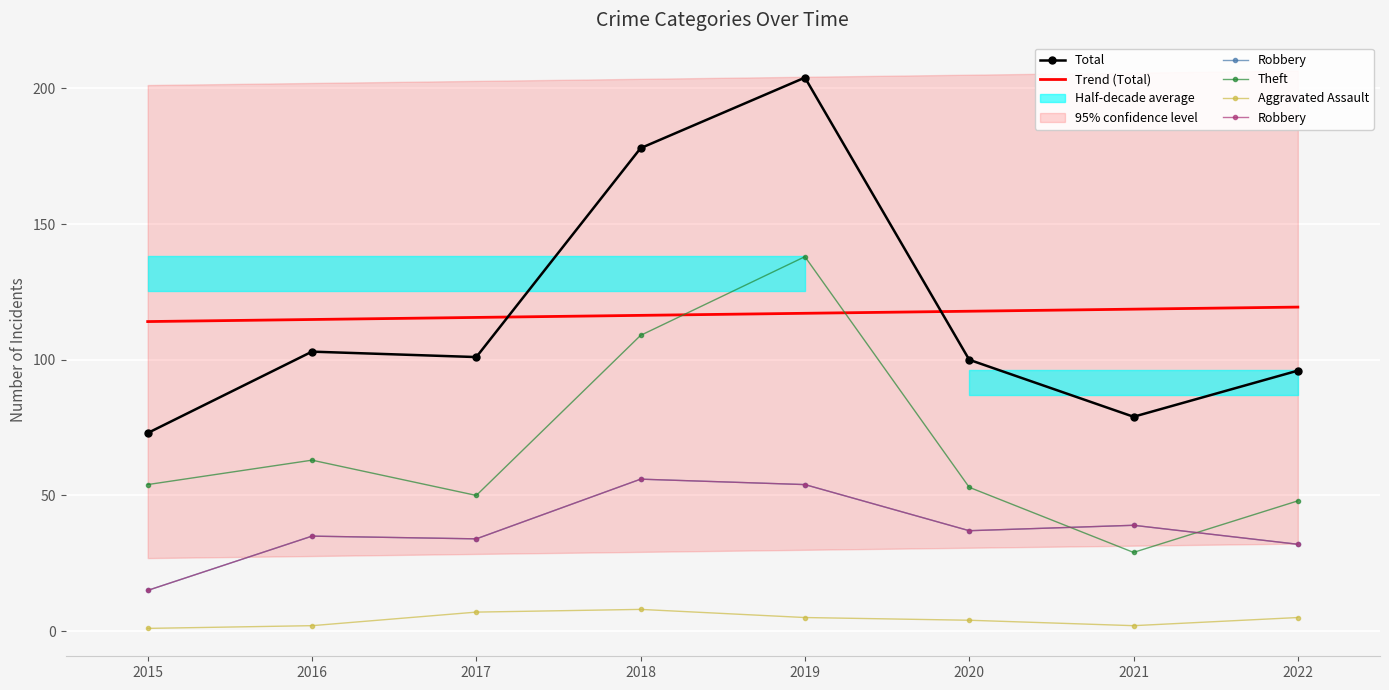

Is it true that Theft equals 109.0 at 2018?

True